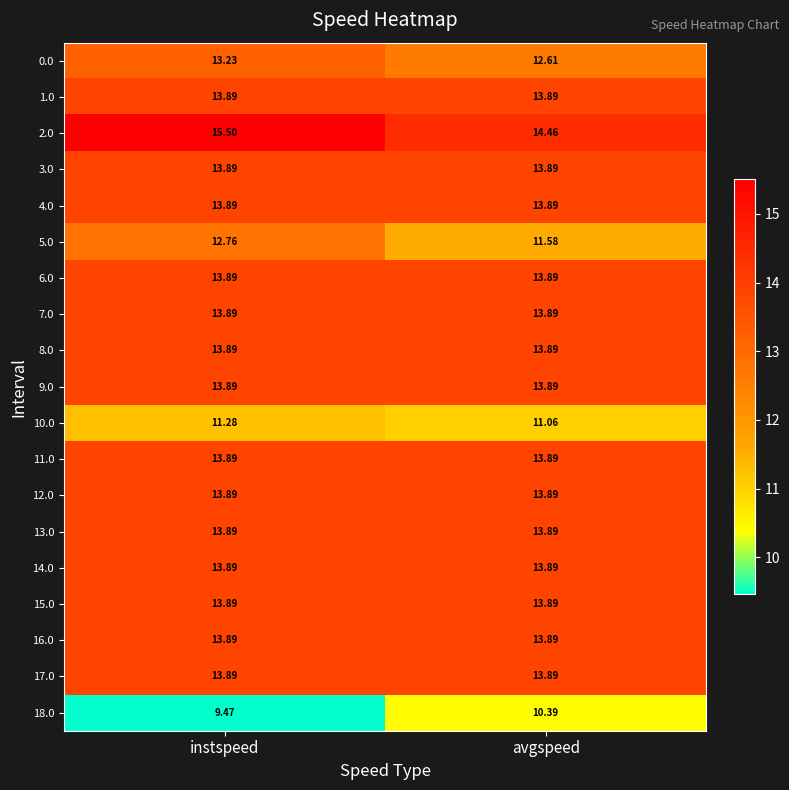

At which label is 2.0 closest to 14?

avgspeed